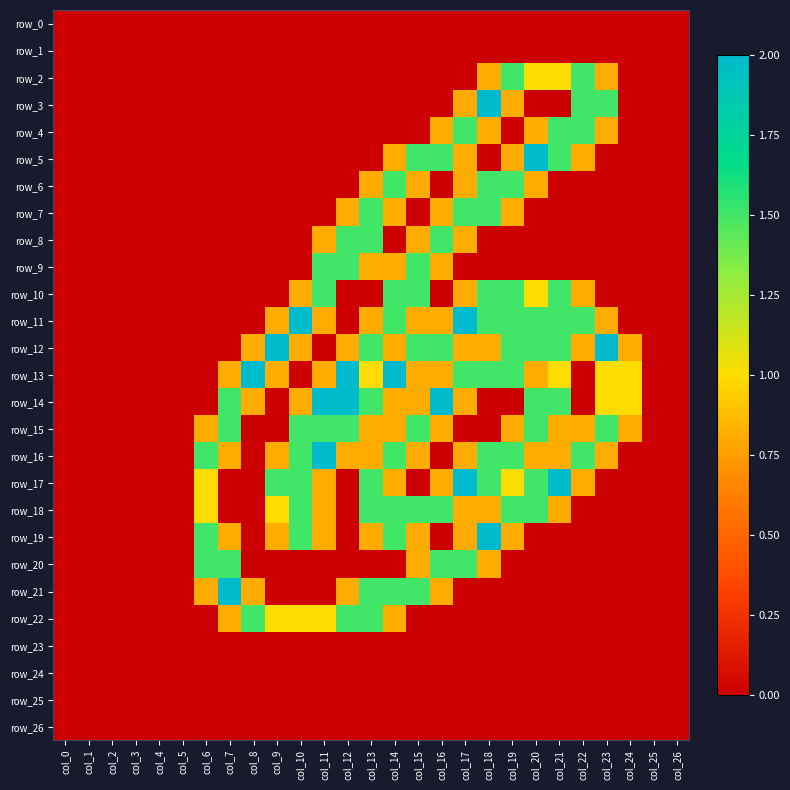

Is the value of row_15 at col_4 greater than the value of row_8 at col_24?

No